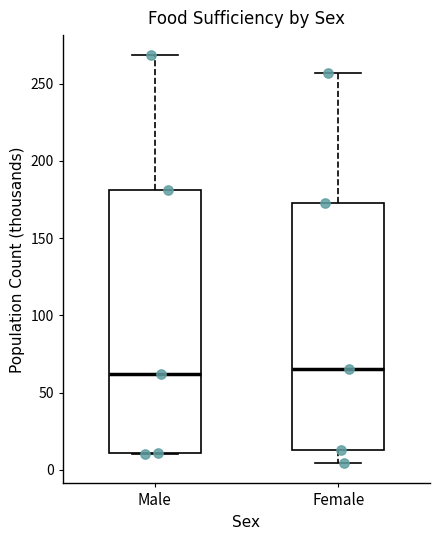

Reading left to right, read every box against the y-axis: the position of its median line, the range the box covers, and the ends of its whiskers. The values are not printed on the chart, so give them approximately, as read against the axis.

Male: median 60, box 10 to 180, whiskers 10 to 270
Female: median 65, box 15 to 175, whiskers 5 to 255